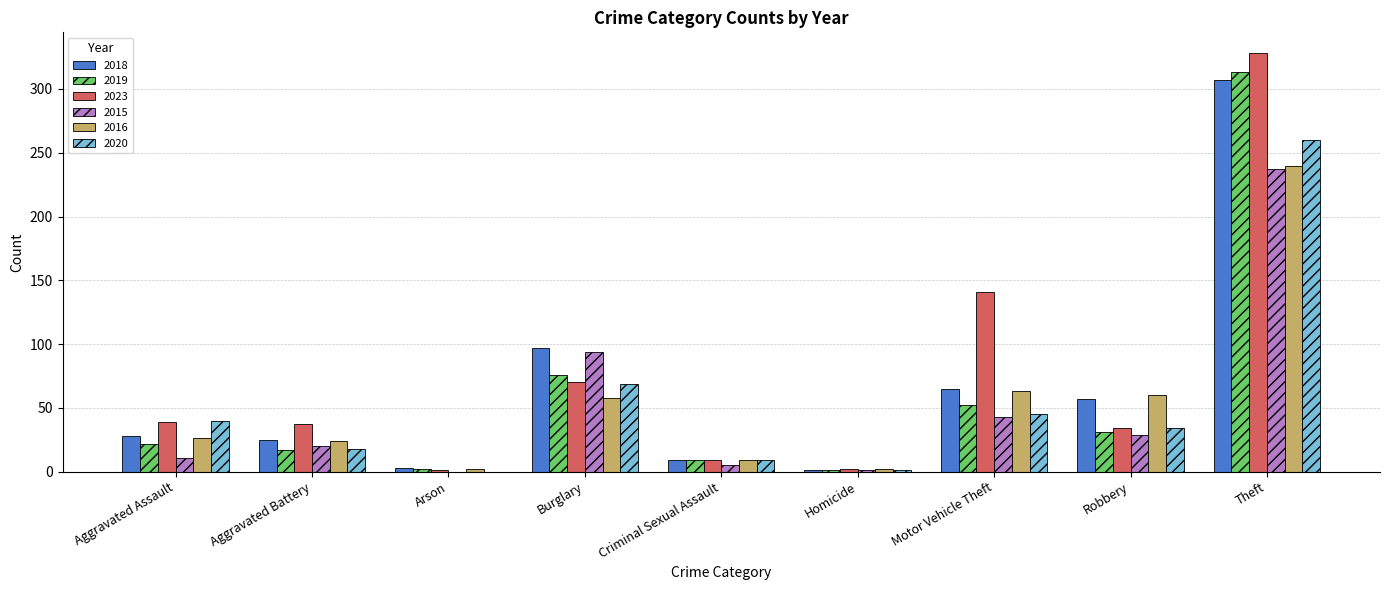

How many groups of bars are there?

9